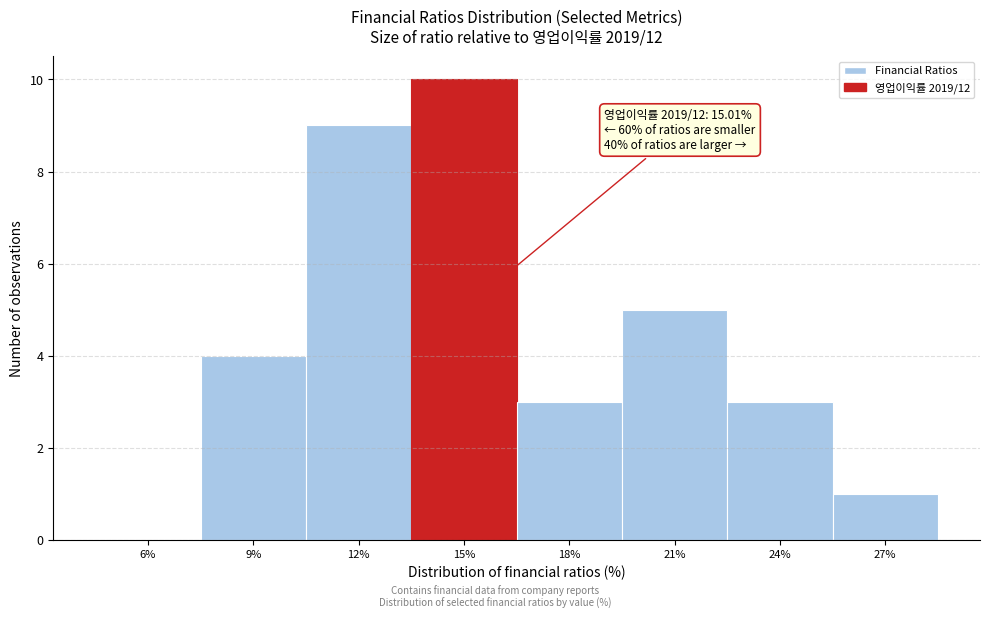

Reading left to right, extract all data points from this chart.

6%=0	9%=4	12%=9	15%=10	18%=3	21%=5	24%=3	27%=1